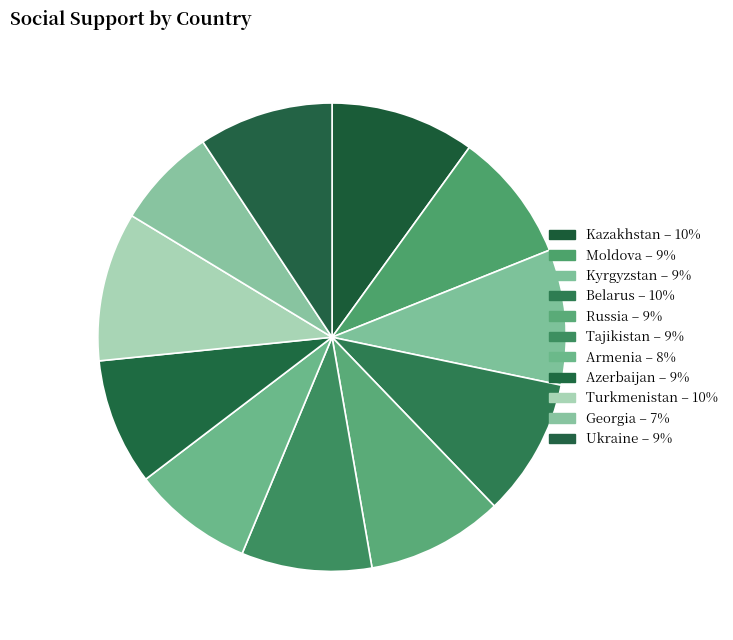

How many slices are in this pie chart?

11